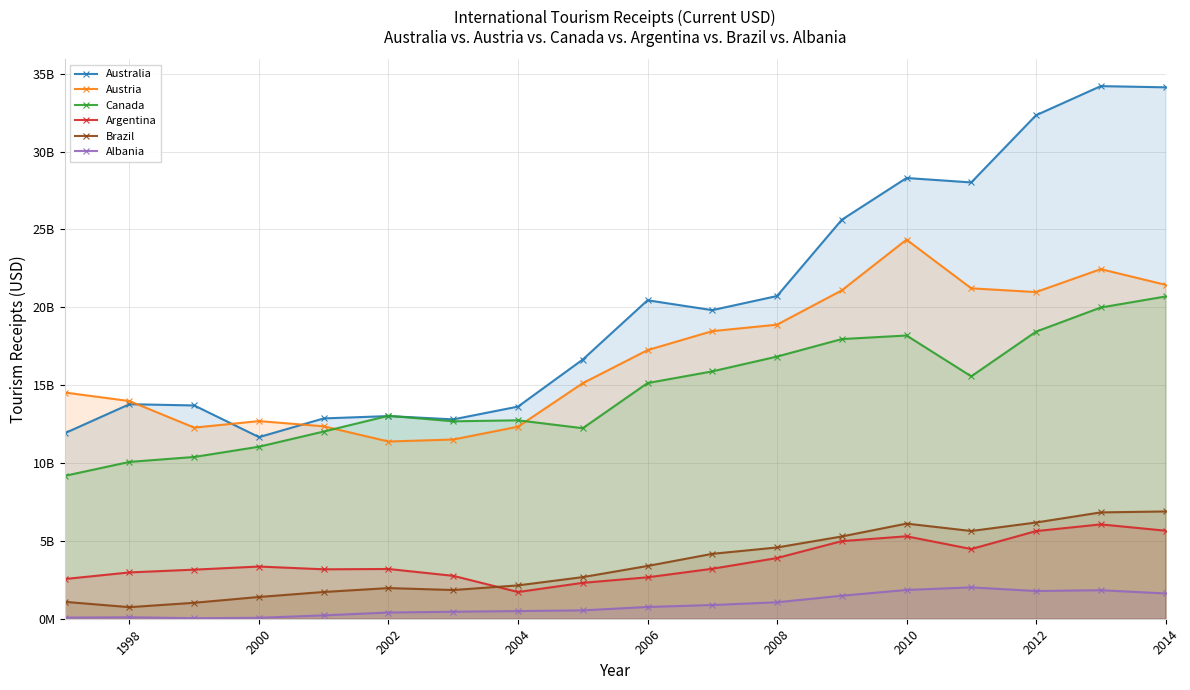

Reading right to left, what are all the values shown in this chart?

Australia: 34130000000	34207000000	32336000000	28022000000	28306000000	25624000000	20726000000	19820000000	20453000000	16647000000	13624000000	12804000000	13016000000	12866000000	11664000000	13698000000	13779000000	11915000000
Austria: 21446000000	22453000000	20980000000	21220000000	24346000000	21088000000	18886000000	18471000000	17251000000	15128000000	12334000000	11511000000	11382000000	12358000000	12694000000	12275000000	13980000000	14529000000
Canada: 20696000000	19989000000	18438000000	15568000000	18191000000	17961000000	16837000000	15887000000	15135000000	12236000000	12744000000	12680000000	13035000000	12024000000	11049000000	10390000000	10073000000	9176000000
Argentina: 5655000000	6060000000	5629000000	4476000000	5295000000	4984000000	3899000000	3209000000	2660000000	2306000000	1716000000	2756000000	3195000000	3175000000	3353000000	3153000000	2975000000	2550000000
Brazil: 6890000000	6830000000	6180000000	5635000000	6109000000	5284000000	4577000000	4168000000	3389000000	2673000000	2142000000	1844000000	1969000000	1718000000	1398000000	1025000000	744000000	1085000000
Albania: 1623000000	1833000000	1780000000	2014000000	1848000000	1479000000	1057000000	880000000	756000000	537000000	492000000	451000000	398000000	218000000	60000000	34000000	94000000	70000000